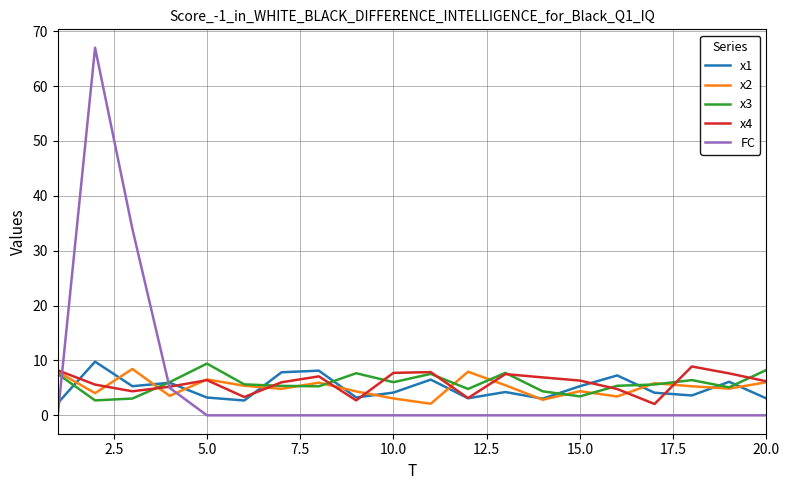

What is the maximum value shown in the chart?

67.0